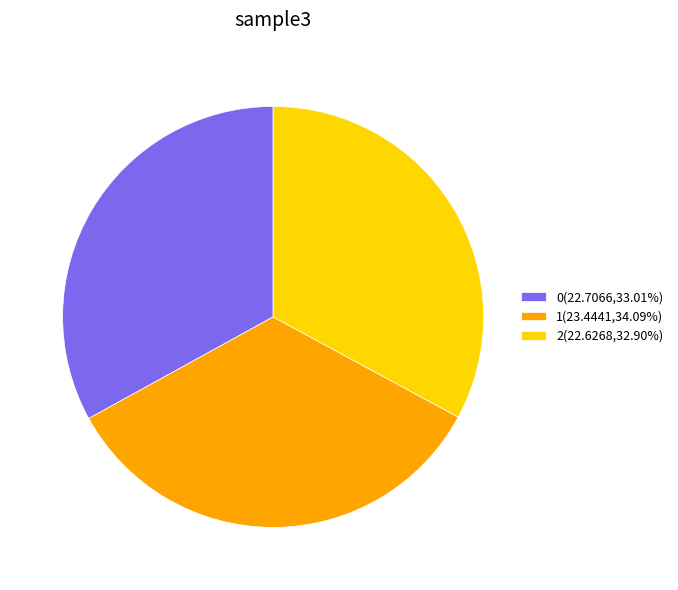

Does 1 represent more than half of the total?

No